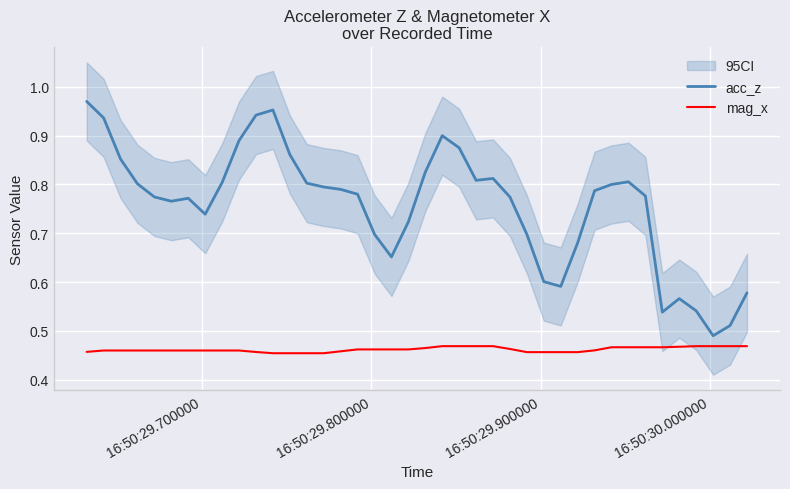

Rank the series by their average value, from highest to lowest.

acc_z, mag_x